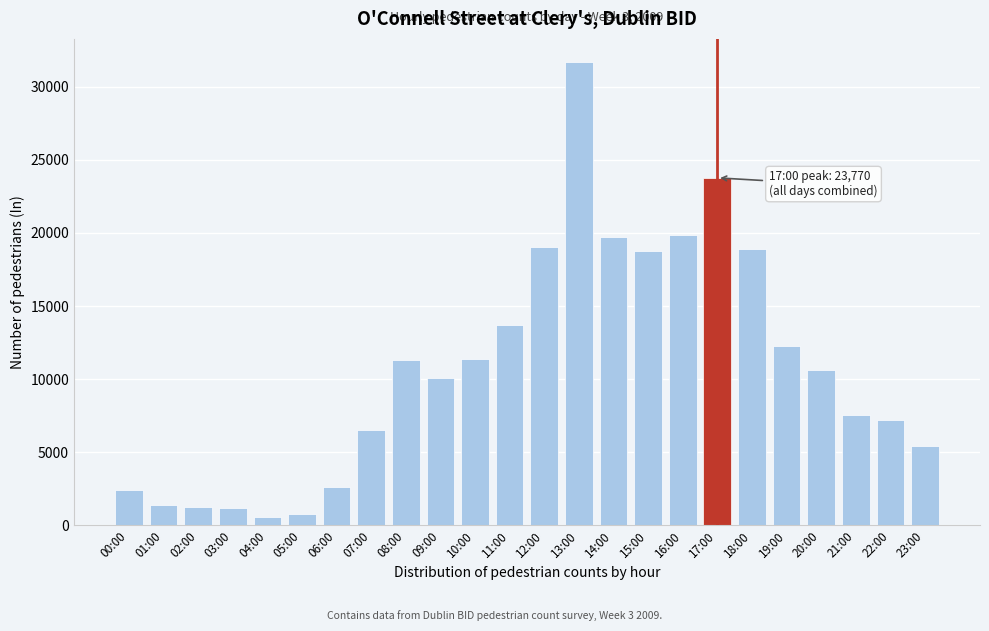

What is the maximum value shown in the chart?

31693